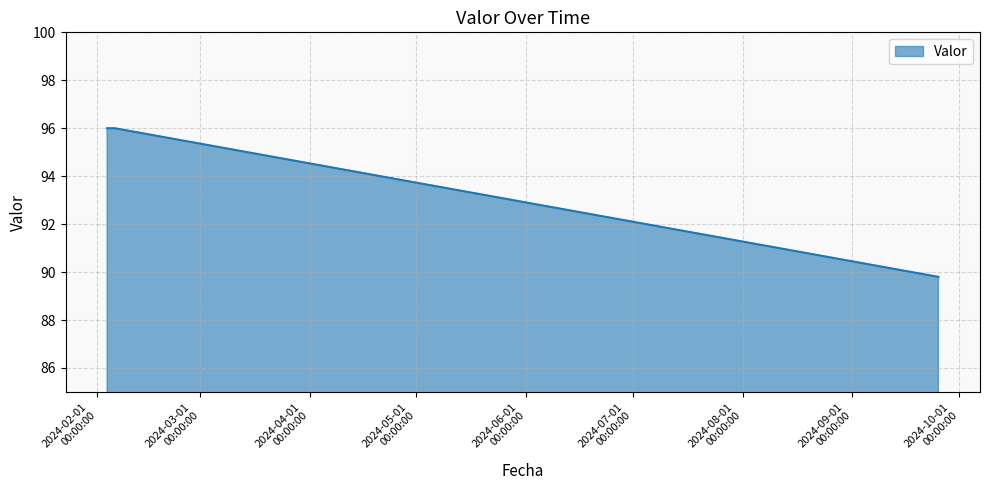

Reading left to right, transcribe all the data shown in this chart.

96.0	96.0	96.0	96.0	89.8